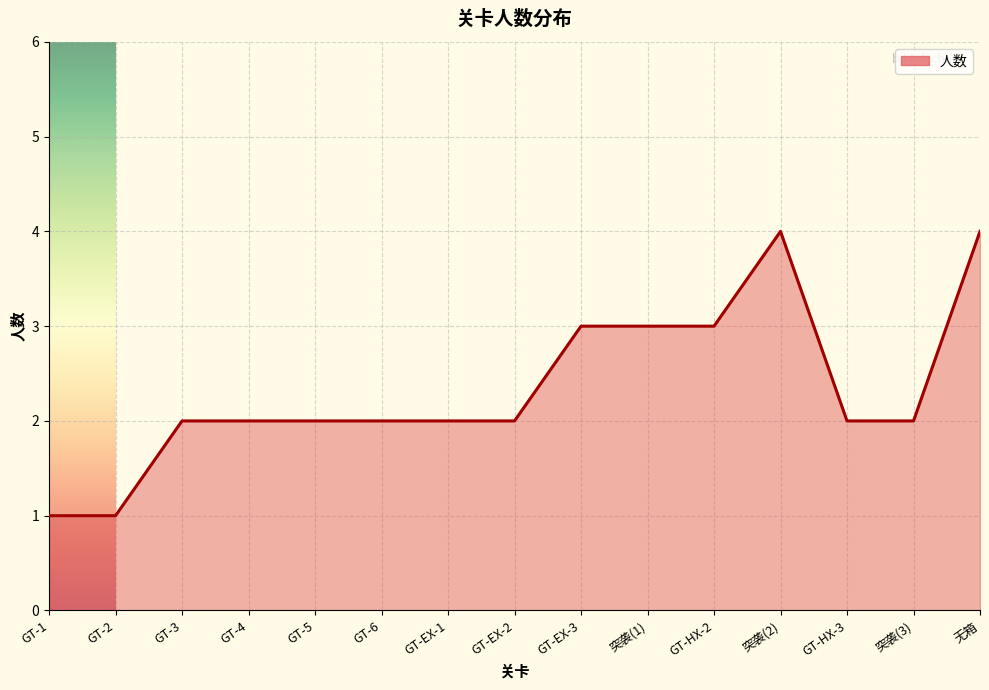

What is the maximum value shown in the chart?

4